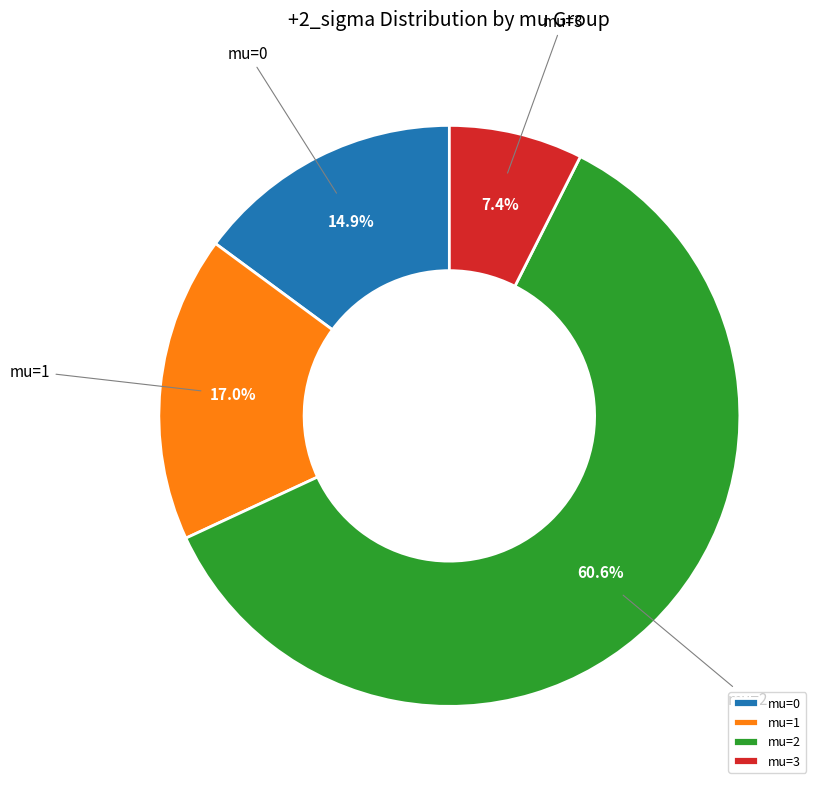

Do mu=0 and mu=3 together represent more than half of the pie?

No